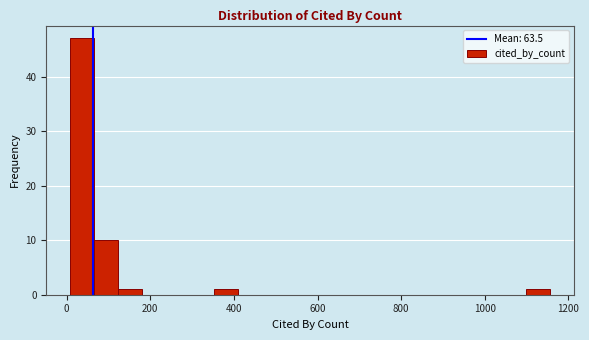

Around what value on the x-axis is the tallest bar? Give the approximate position of its centre, as read against the axis.

40